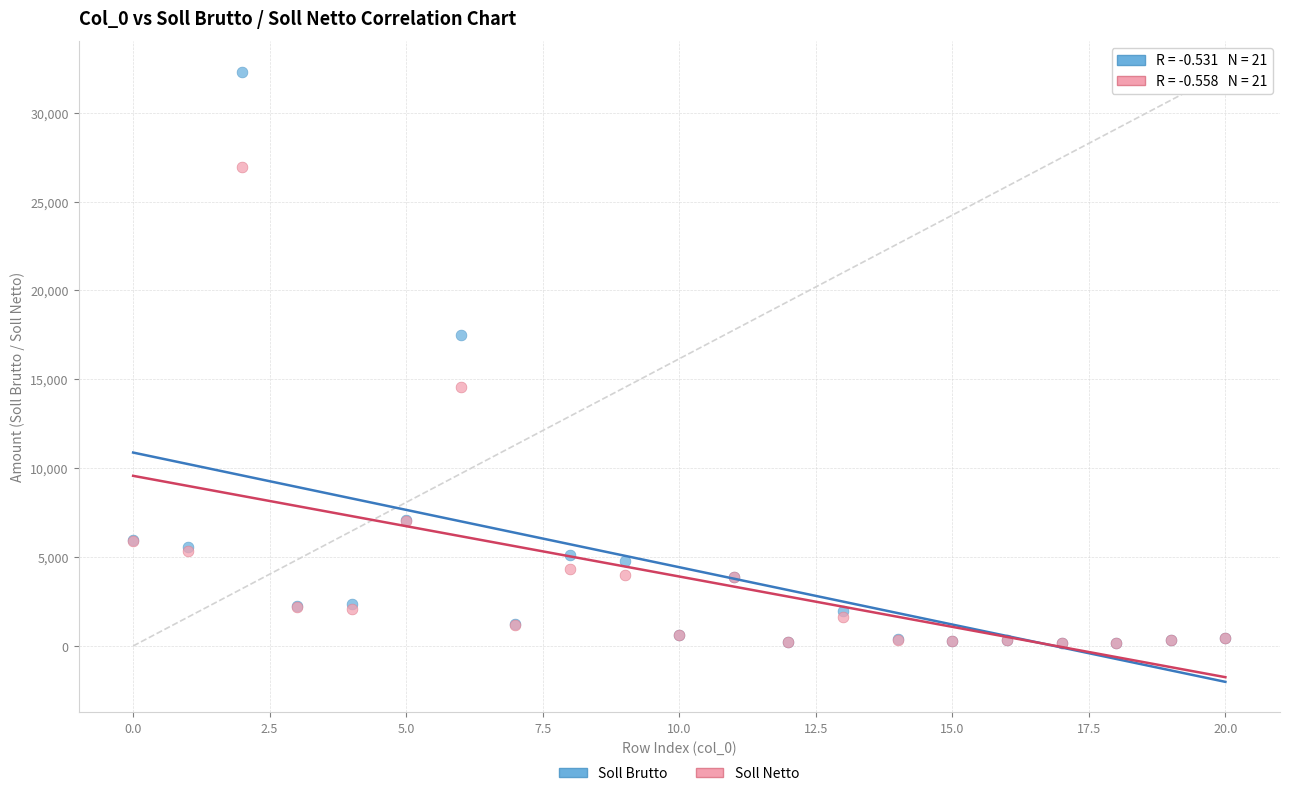

In the Soll Netto series, what Y value is closest to 13544?

14590.2